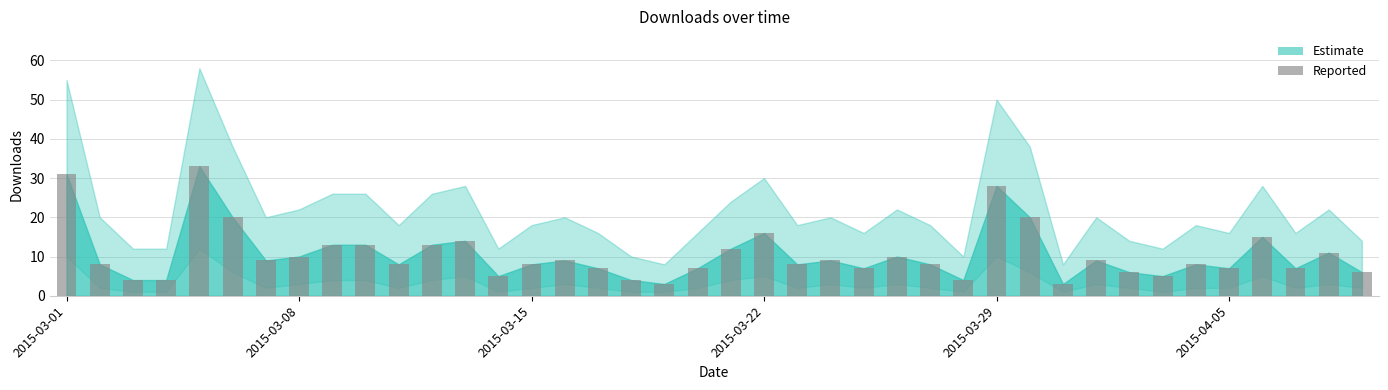

What is the difference between the maximum and second lowest values?

30